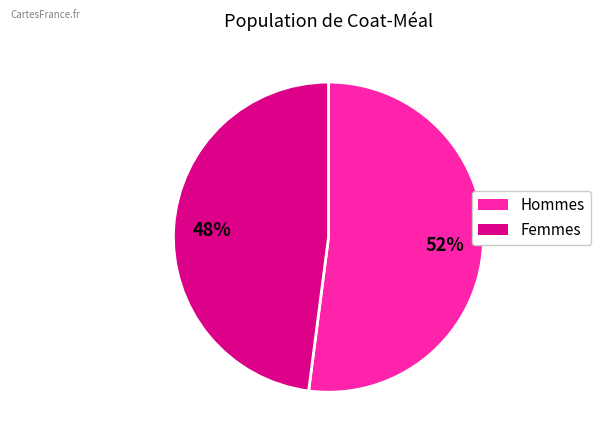

To the nearest percent, what is the difference between the largest and smallest slice percentages?

4%